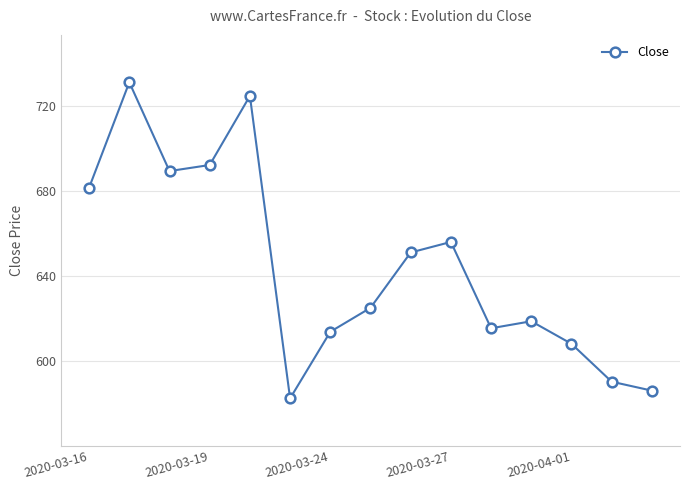

What is the value of the 5th point from the left?

724.5